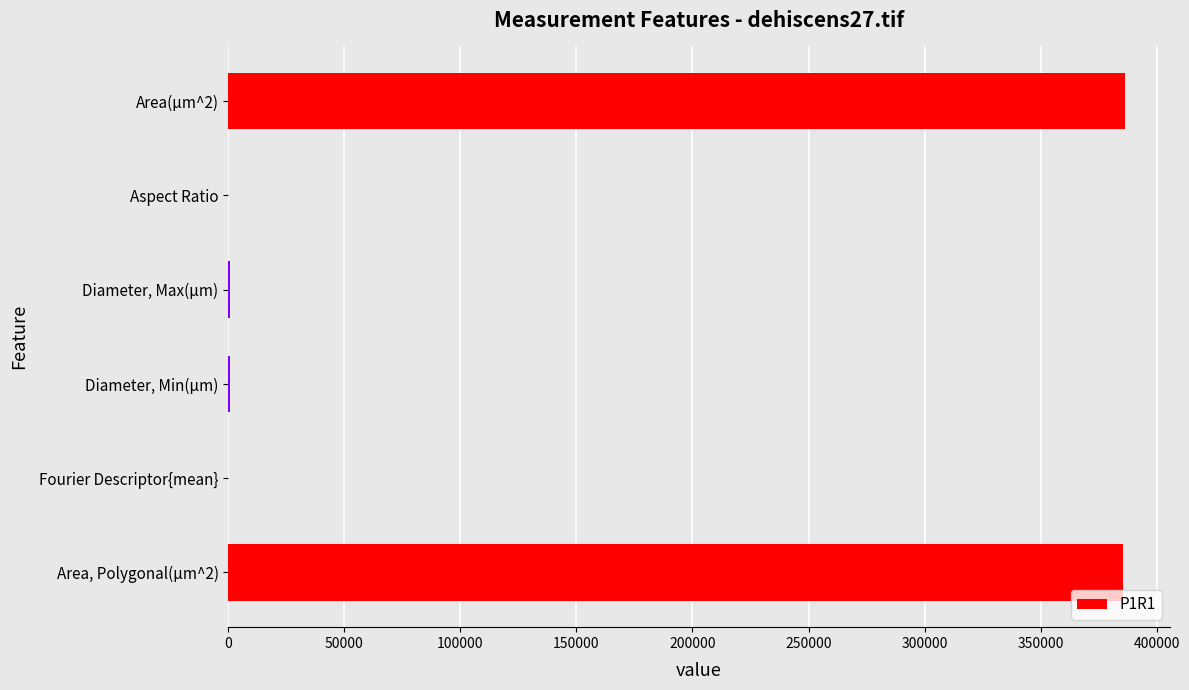

What is the greatest value displayed?

386229.6